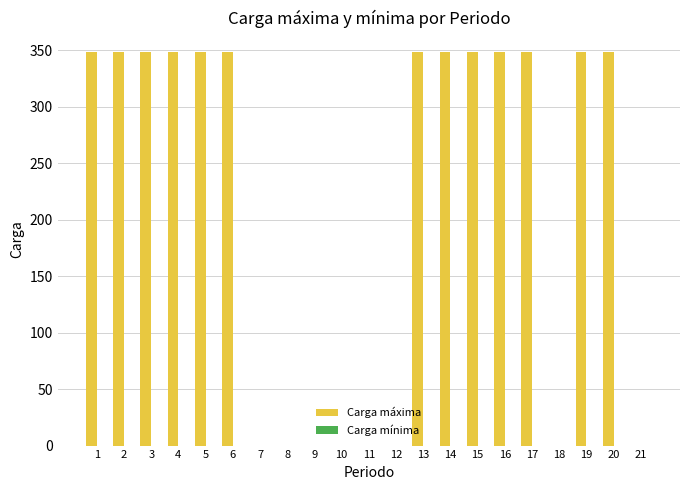

True or false: the data shows 164 at 19.

False